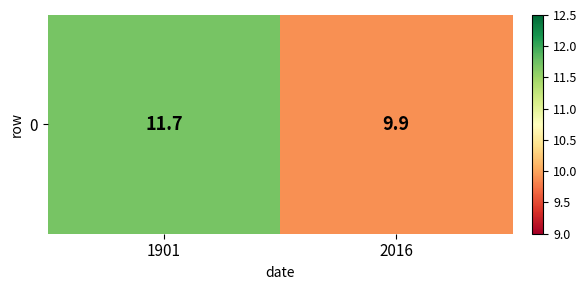

What is the average value?

10.8